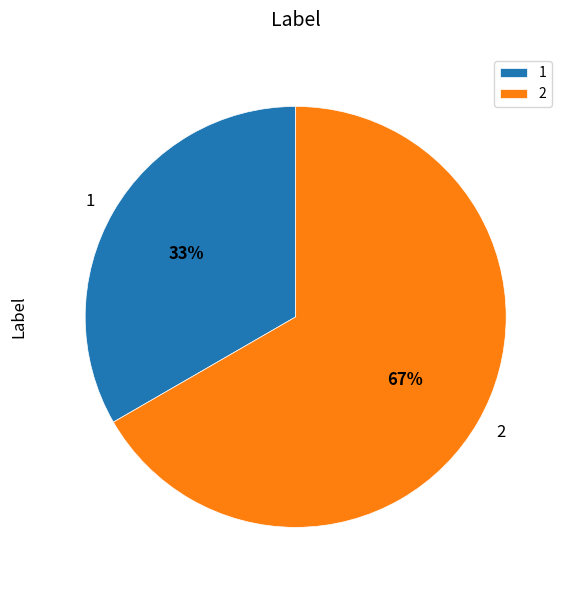

To the nearest percent, what percentage of the pie is 2?

67%